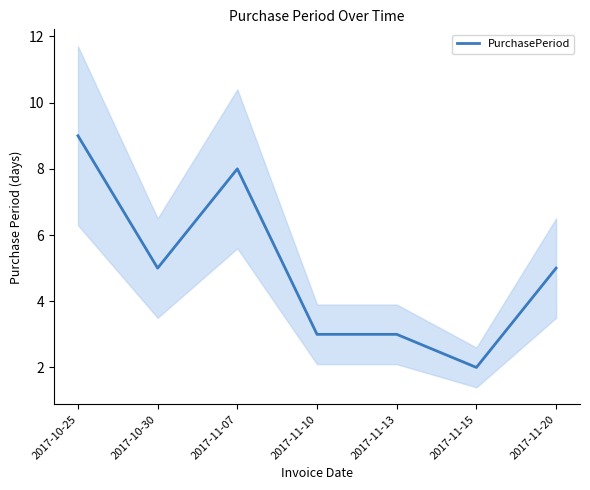

True or false: the data shows 8 at 2017-11-07.

True